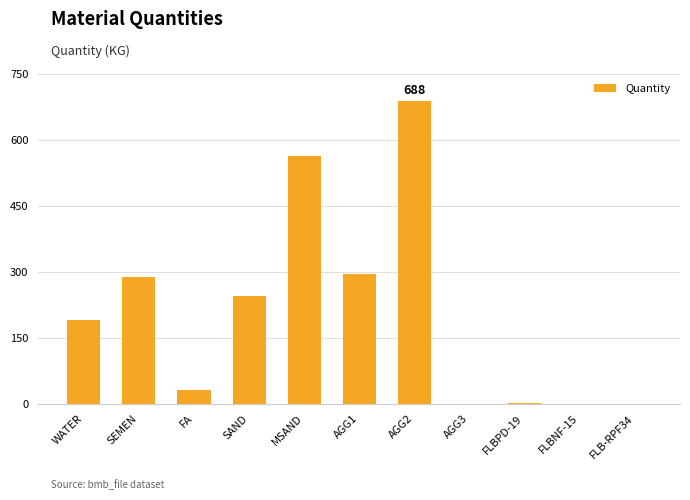

True or false: the data shows 0.0 at FLBNF-15.

True